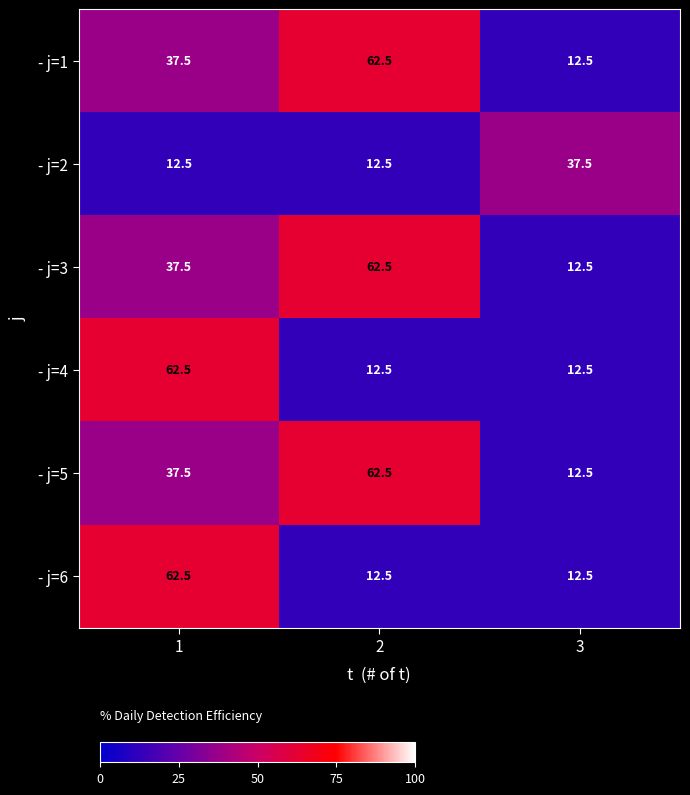

Is it true that - j=6 equals 12.5 at 3?

True